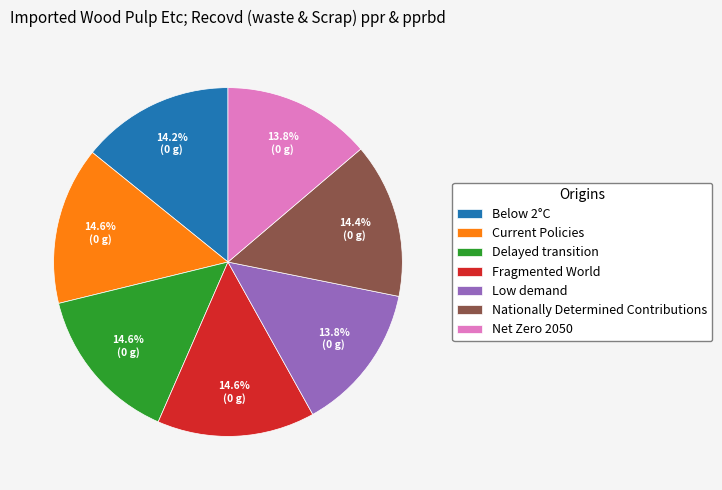

How many segments does this pie chart have?

7